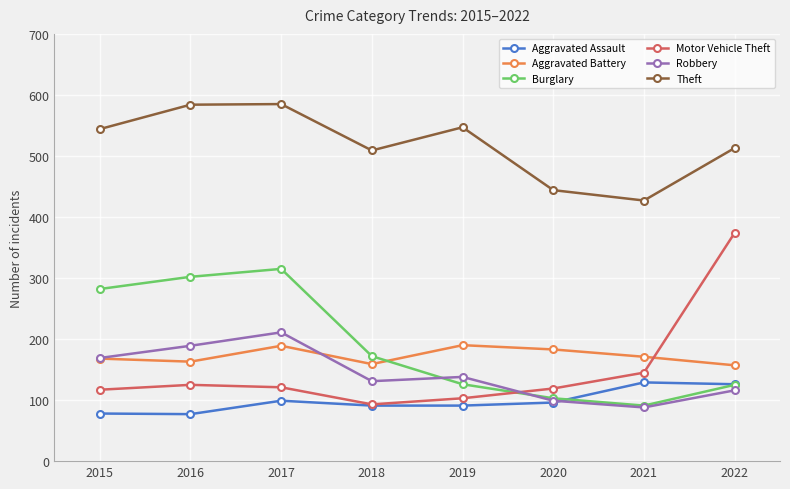

Which series has the largest range (max minus min)?

Motor Vehicle Theft